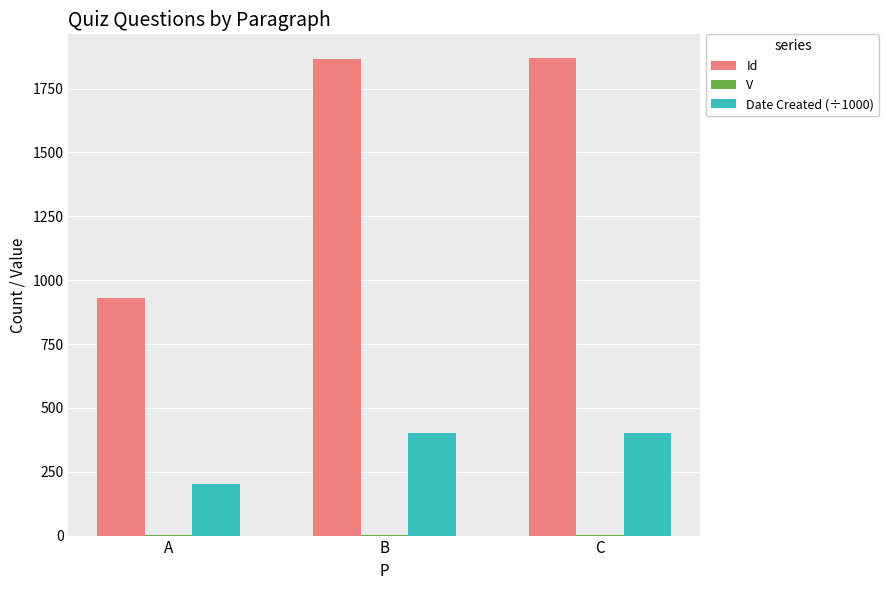

What is the maximum value shown in the chart?

1869.0